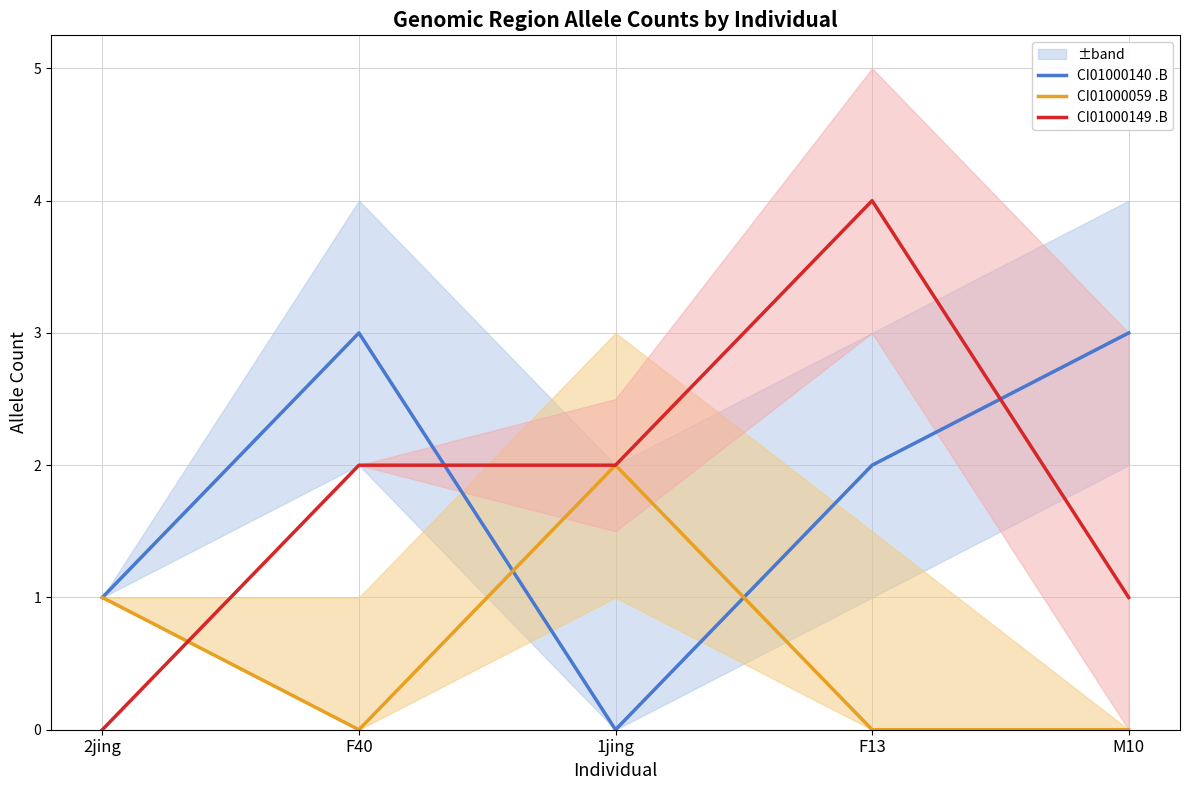

True or false: CI01000140 .B has more than 1 points higher than both neighbors.

False